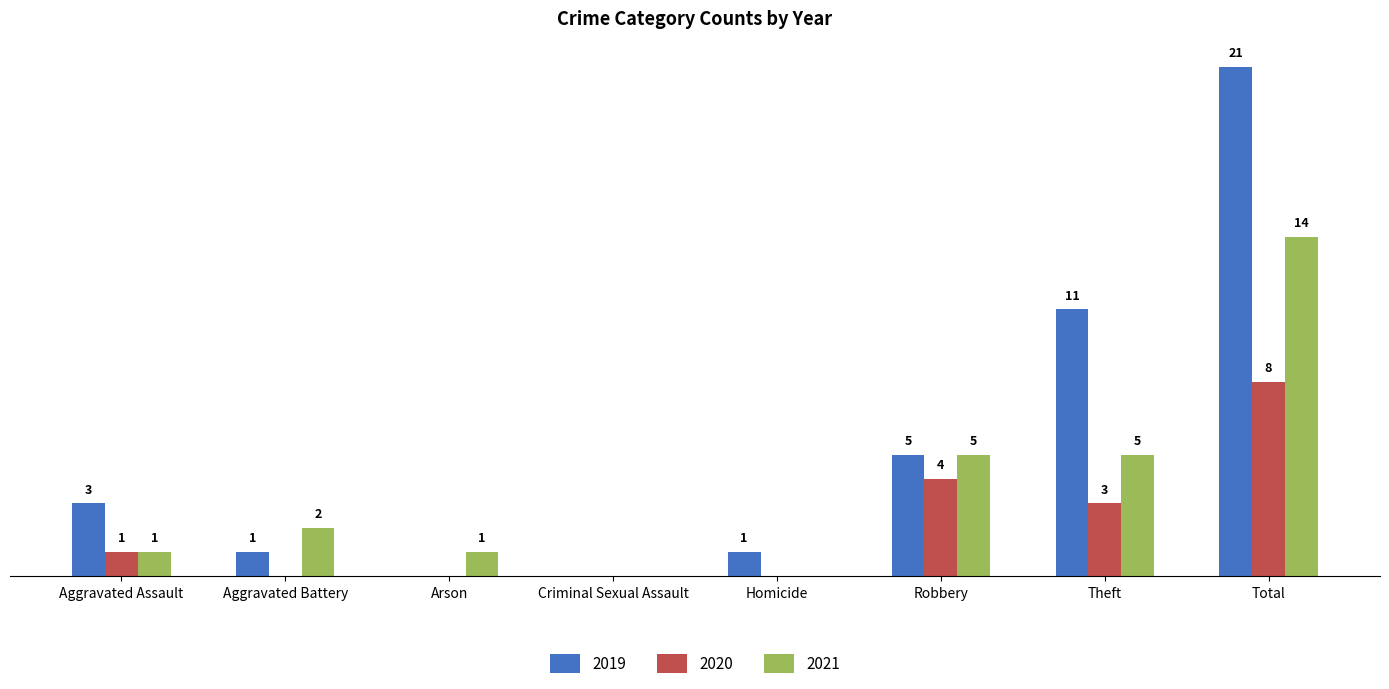

At which label does 2020 reach its peak?

Total